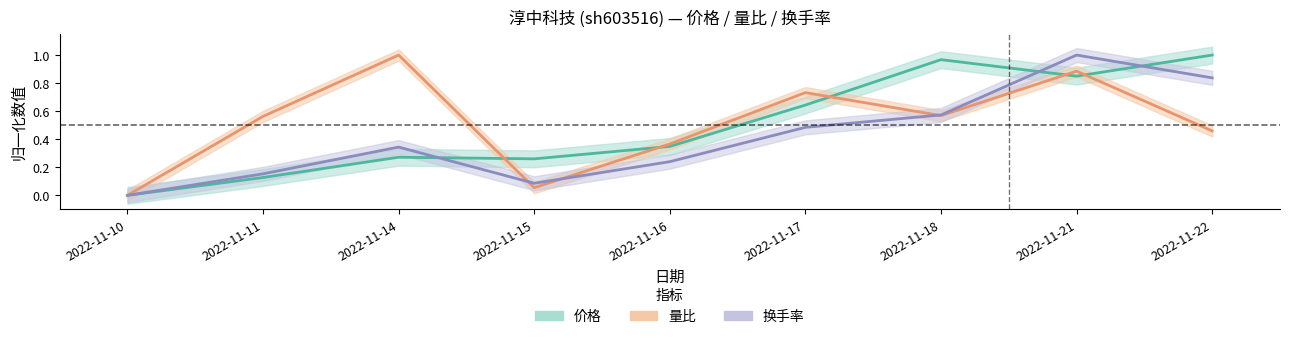

Reading right to left, what are all the values shown in this chart?

价格: 2022-11-22=1.0	2022-11-21=0.8	2022-11-18=1.0	2022-11-17=0.6	2022-11-16=0.3	2022-11-15=0.3	2022-11-14=0.3	2022-11-11=0.1	2022-11-10=0.0
量比: 2022-11-22=0.5	2022-11-21=0.9	2022-11-18=0.6	2022-11-17=0.7	2022-11-16=0.4	2022-11-15=0.1	2022-11-14=1.0	2022-11-11=0.6	2022-11-10=0.0
换手率: 2022-11-22=0.8	2022-11-21=1.0	2022-11-18=0.6	2022-11-17=0.5	2022-11-16=0.2	2022-11-15=0.1	2022-11-14=0.3	2022-11-11=0.2	2022-11-10=0.0